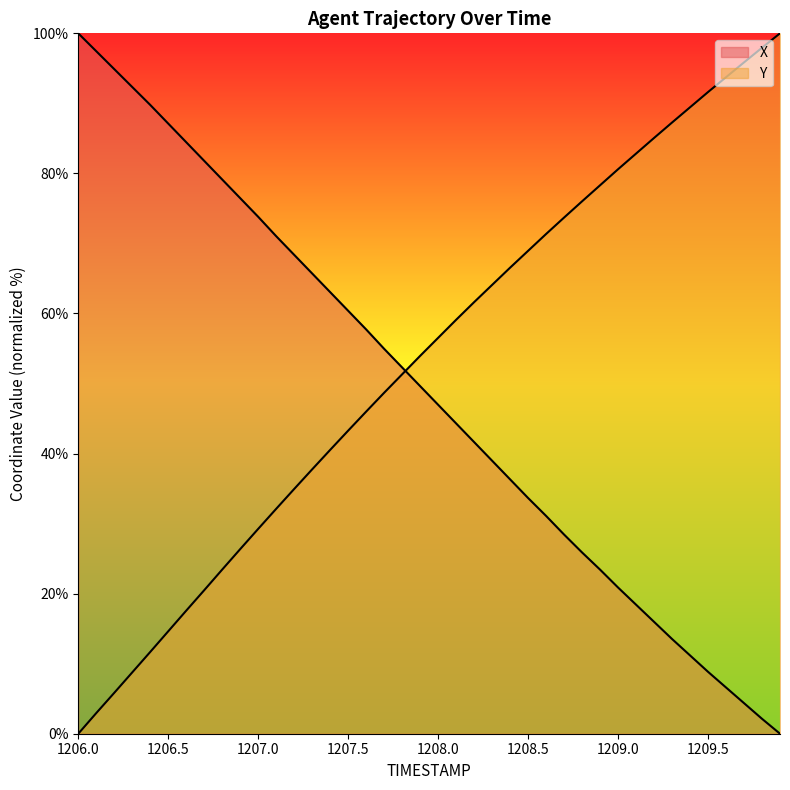

True or false: Y has a value of 23.4 at 1206.8.

True